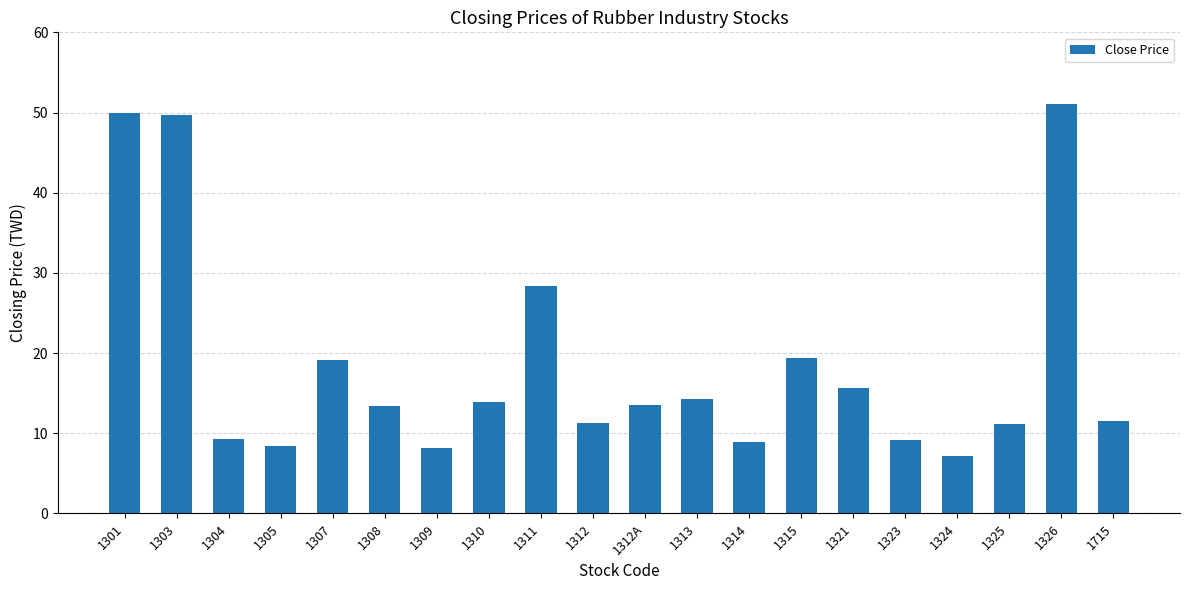

What is the ratio of the value at 1303 to the value at 1304?

5.4